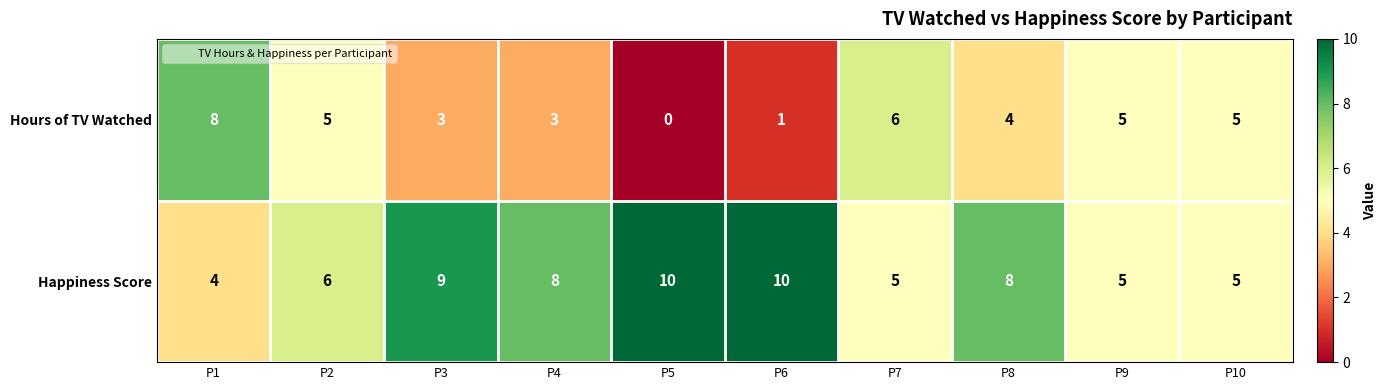

What is the average value of the Happiness Score series?

7